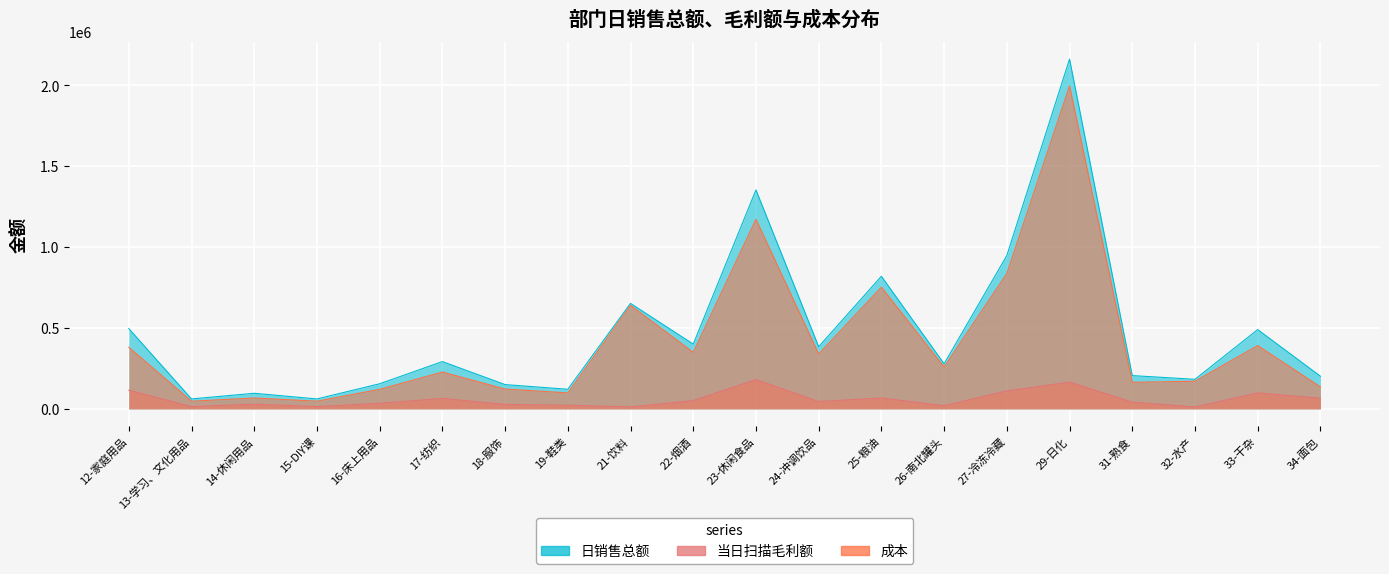

True or false: 日销售总额 has a value of 186517.8 at 19-鞋类.

False